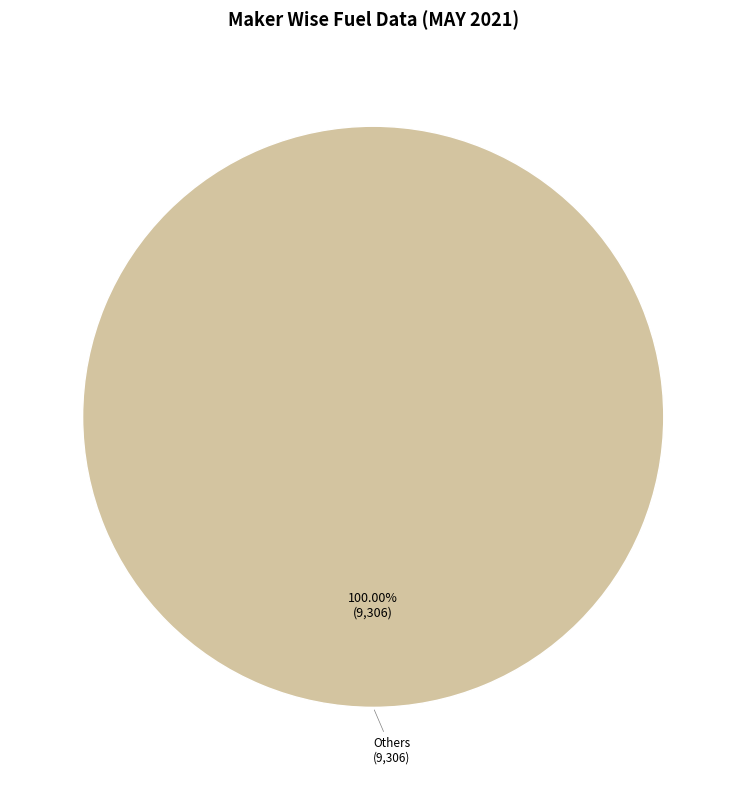

Is there any slice that represents more than half of the pie?

Yes